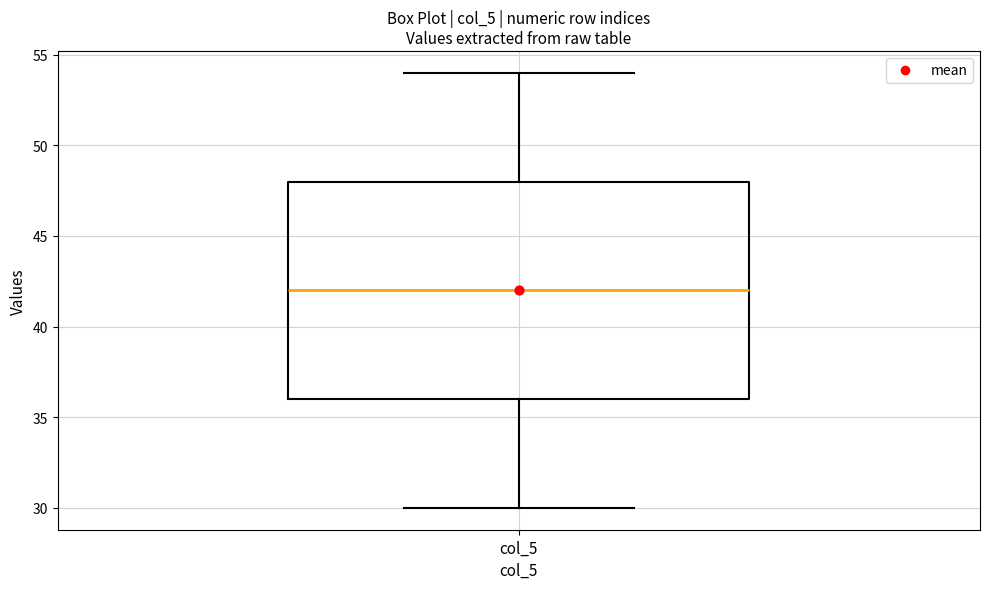

Where is the upper edge of the box for col_5 on the y-axis? The values are not printed on the chart, so give them approximately, as read against the axis.

48